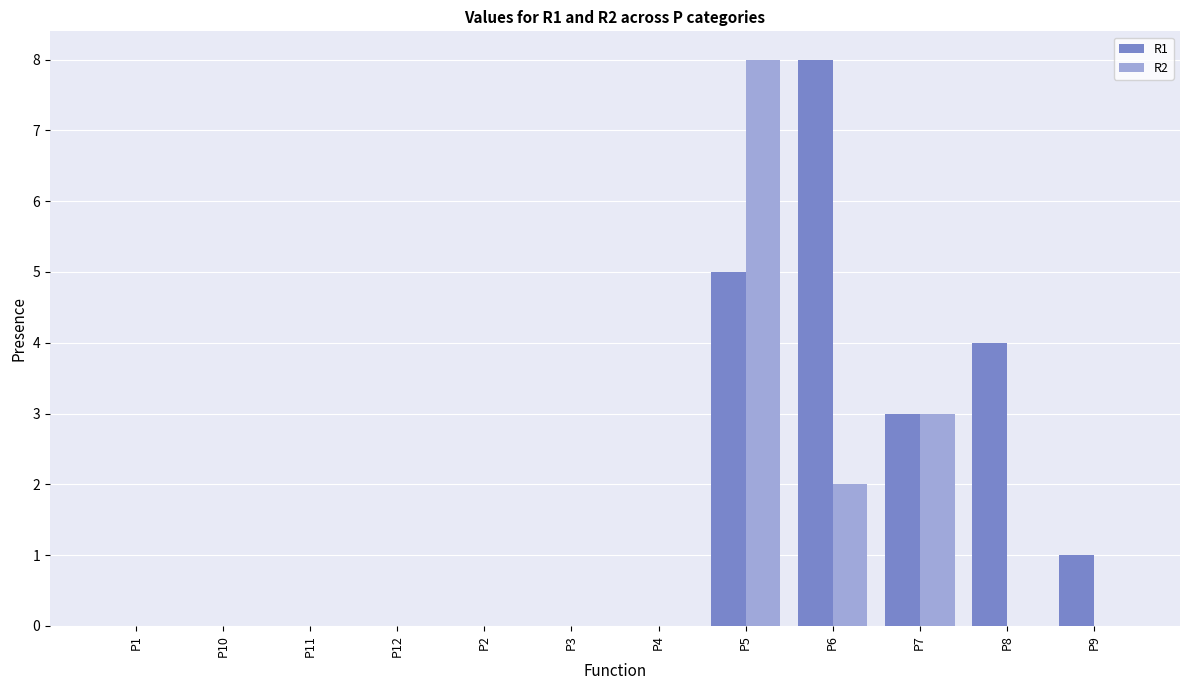

What is the sum of the R1 values at P12 and P5?

5